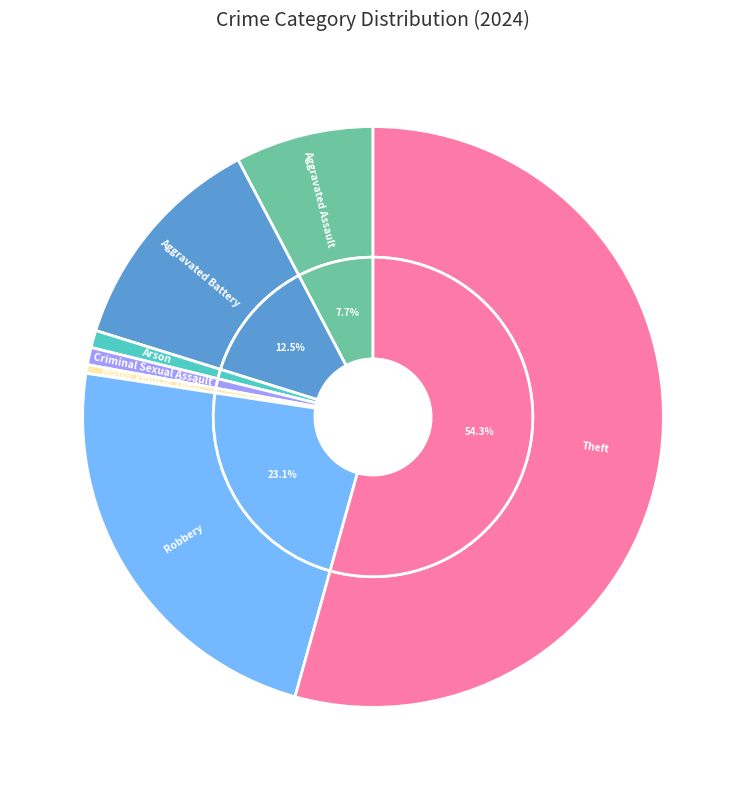

True or false: Aggravated Assault accounts for 8% of the total.

True